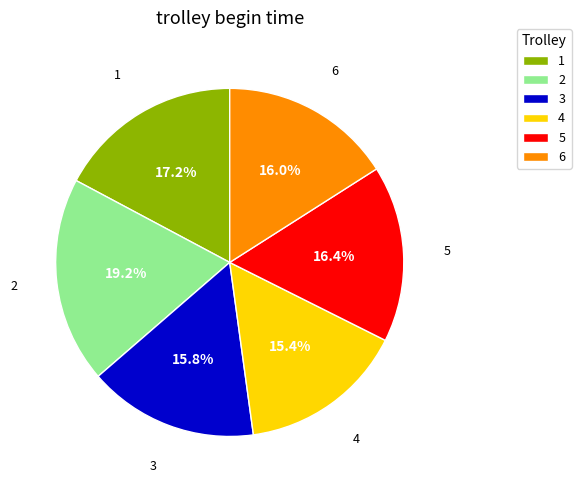

Does any single category account for the majority?

No